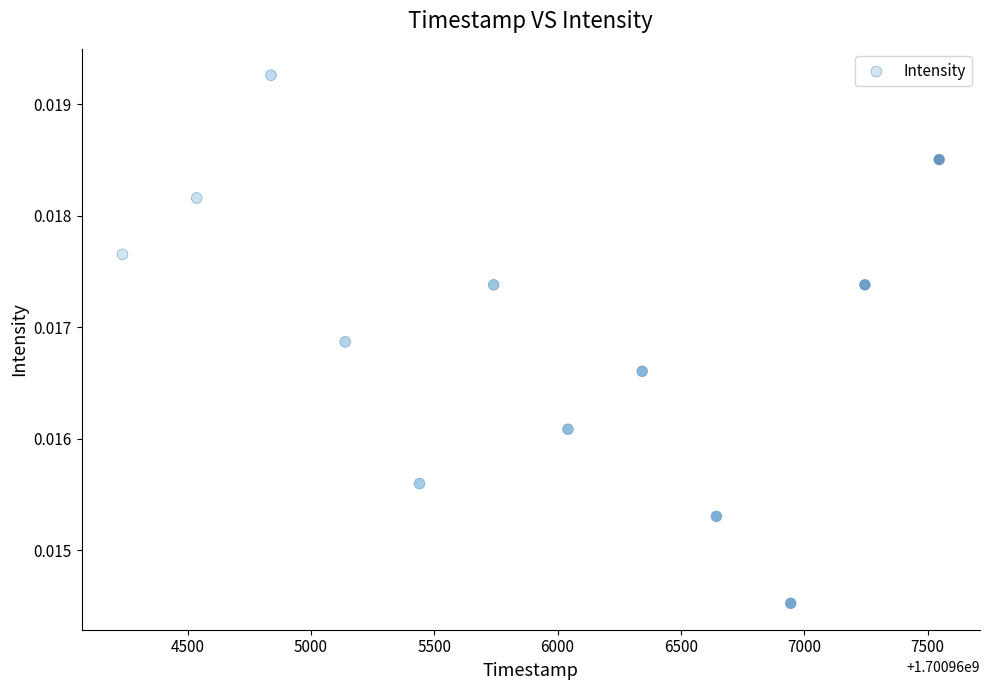

What is the range of X values (max minus min)?

3311.0